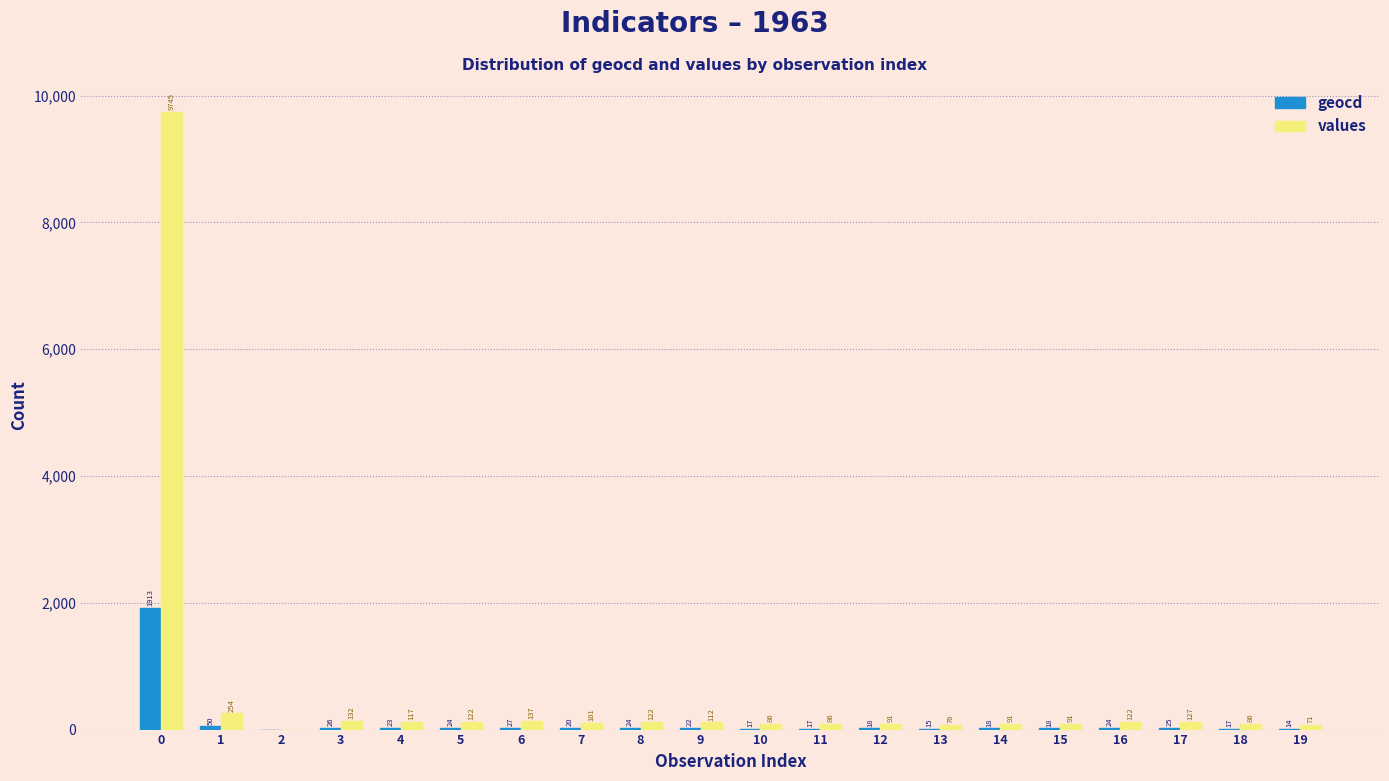

What is the highest value of the values series?

9745